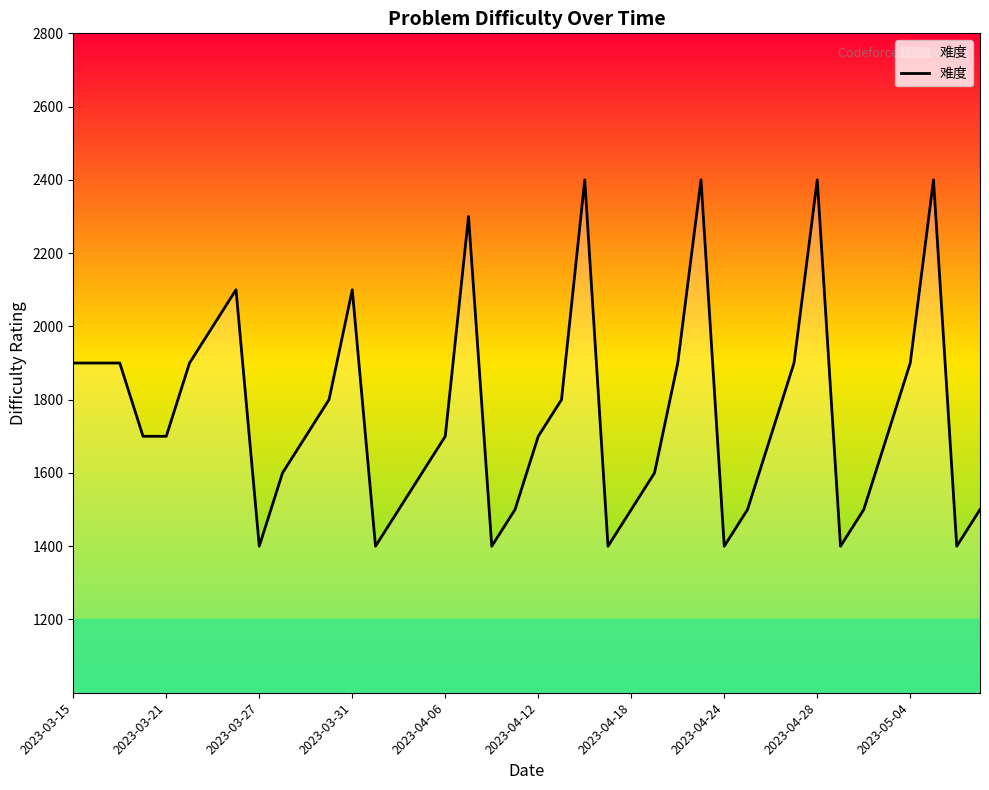

Reading left to right, what are all the values shown in this chart?

1900	1900	1900	1700	1700	1900	2000	2100	1400	1600	1700	1800	2100	1400	1500	1600	1700	2300	1400	1500	1700	1800	2400	1400	1500	1600	1900	2400	1400	1500	1700	1900	2400	1400	1500	1700	1900	2400	1400	1500